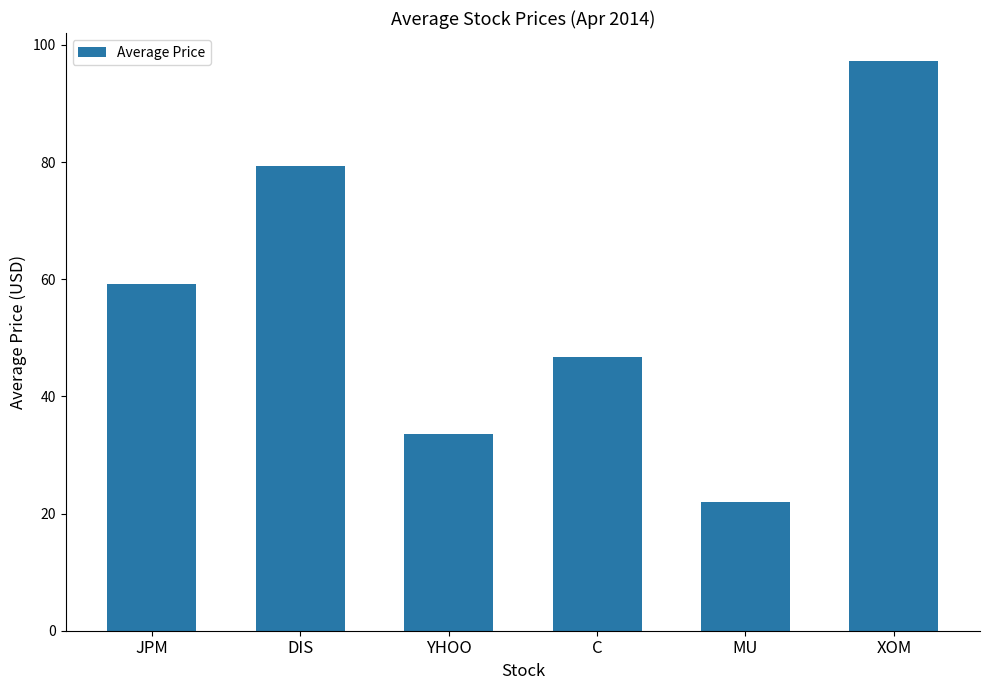

Approximately how many times larger is the value at JPM compared to XOM?

0.6